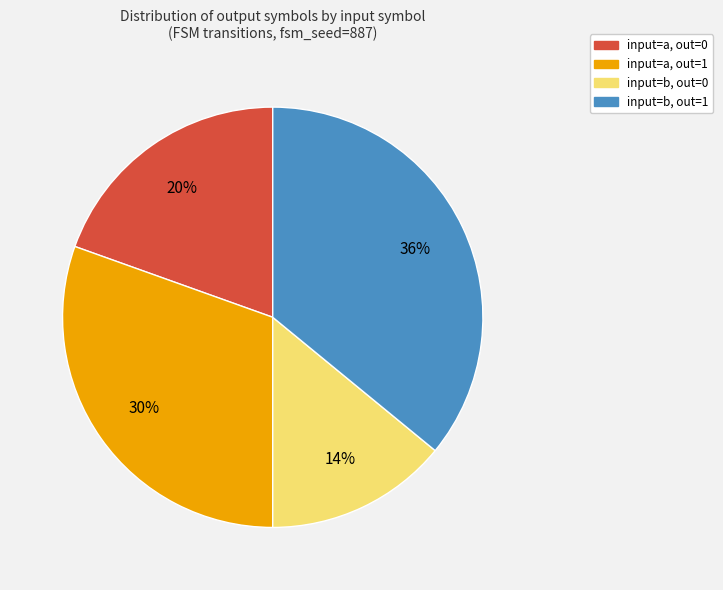

Does any single category account for the majority?

No